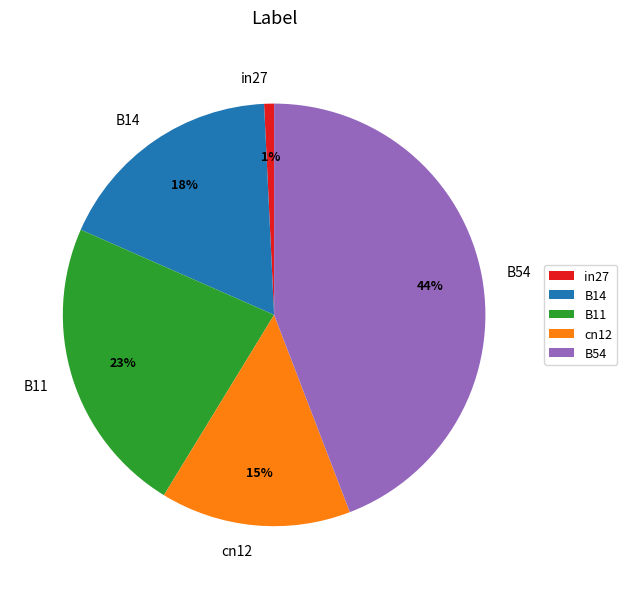

To the nearest percent, what is the average slice percentage?

20%